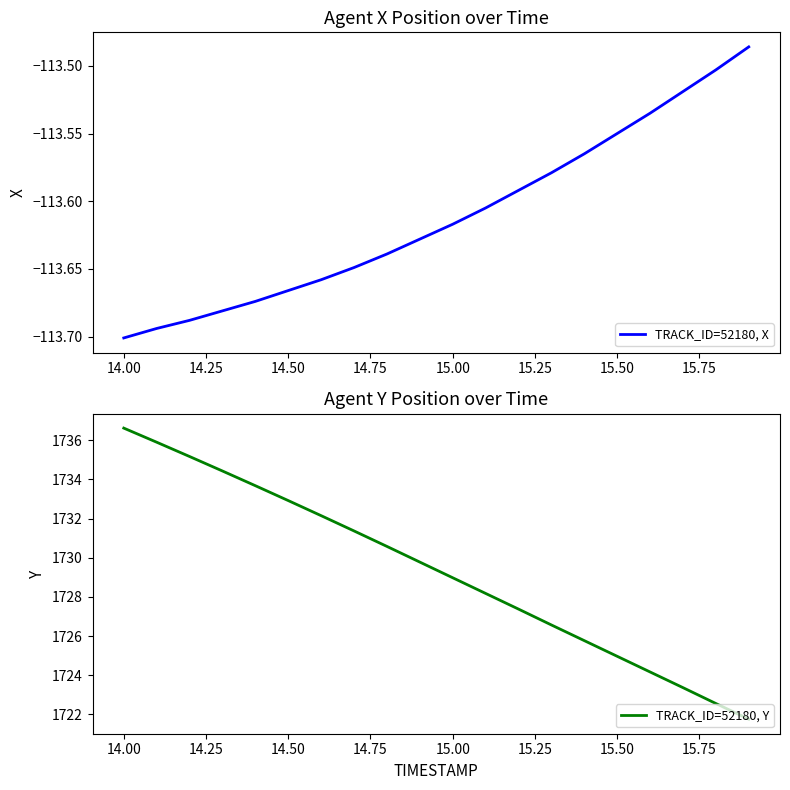

Which category has the lowest value in the TRACK_ID=52180, X series?

14.00